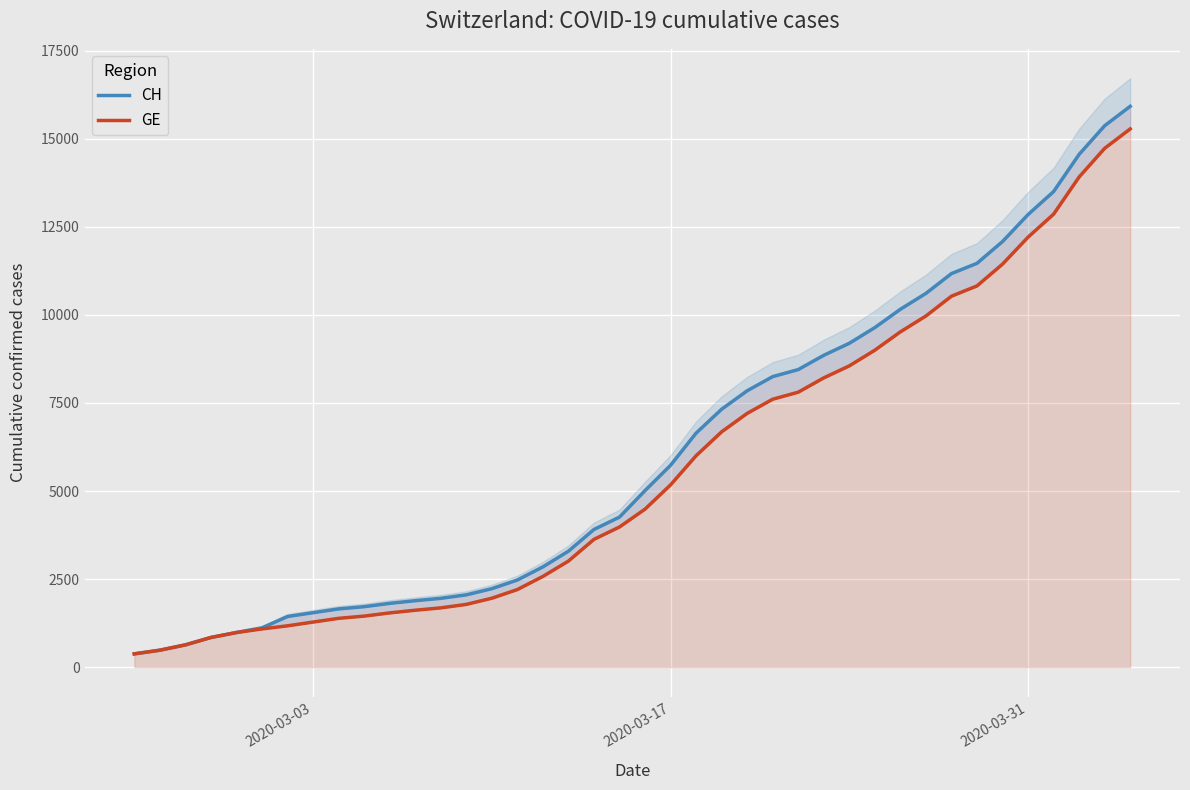

At how many categories does at least one series exceed 12331?

5